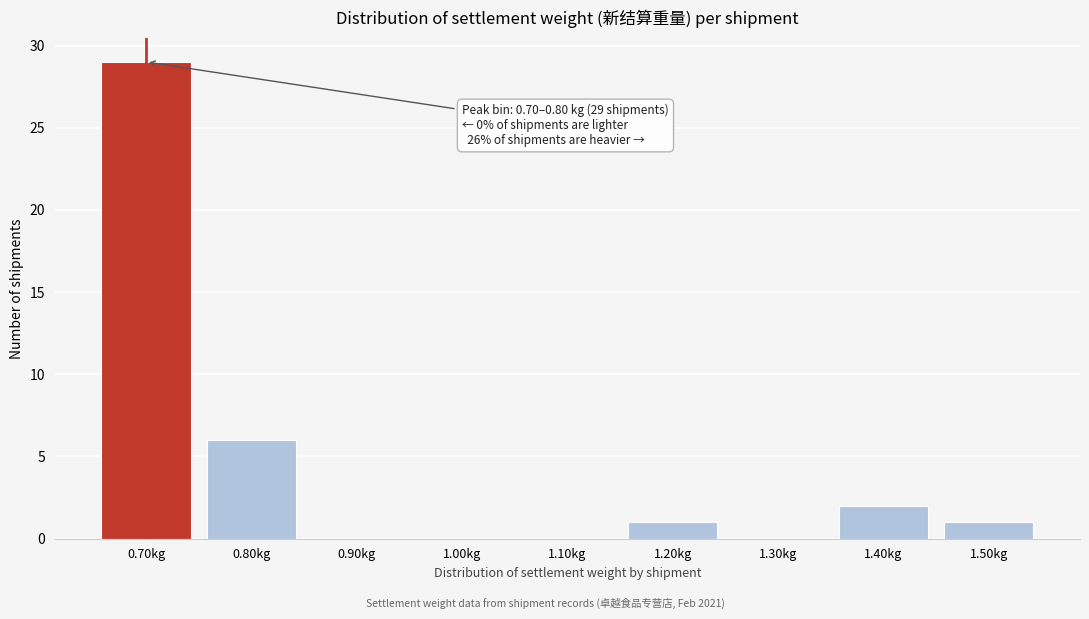

Reading left to right, transcribe all the data shown in this chart.

0.70kg=29	0.80kg=6	0.90kg=0	1.00kg=0	1.10kg=0	1.20kg=1	1.30kg=0	1.40kg=2	1.50kg=1